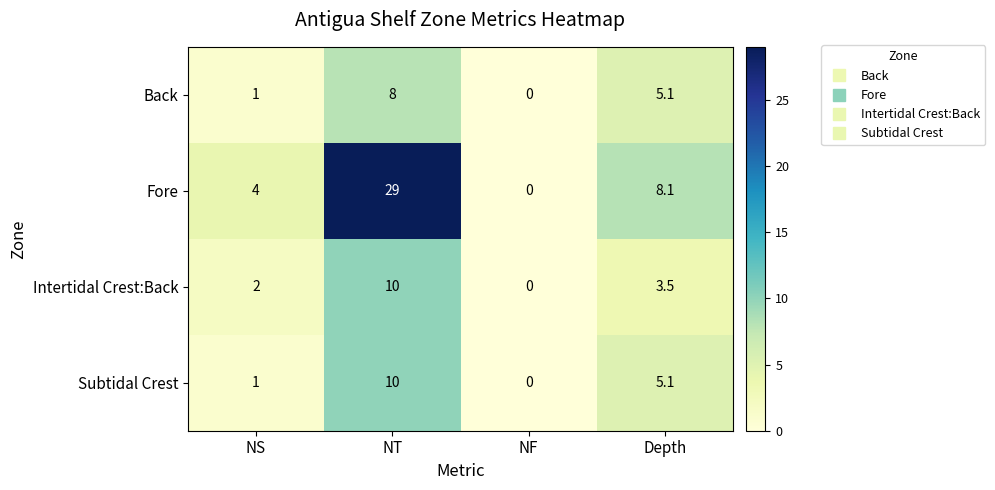

At how many categories does at least one series exceed 2?

3